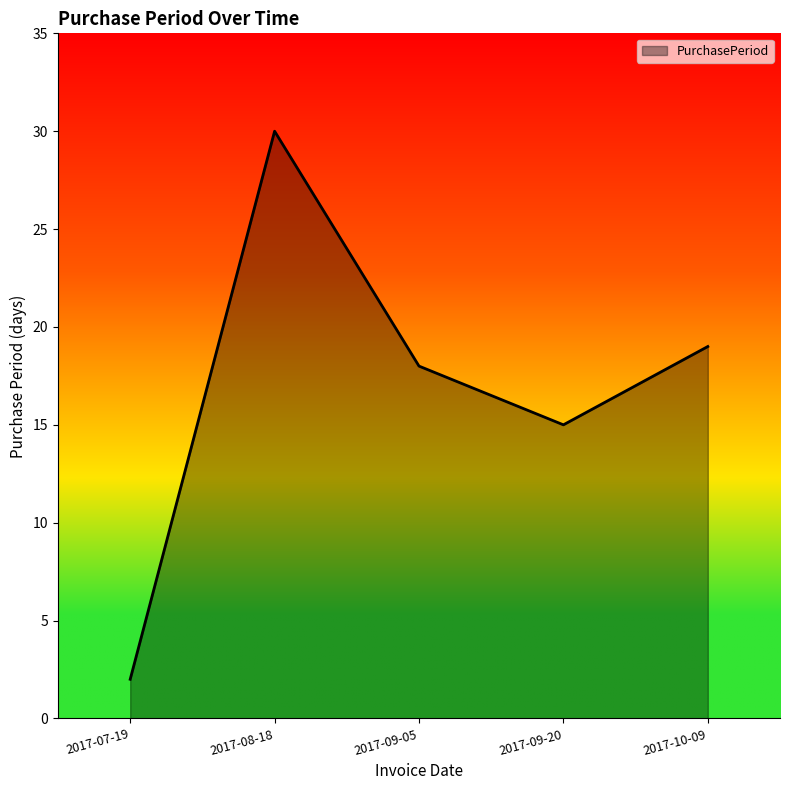

Which label corresponds to the largest value in the chart?

2017-08-18